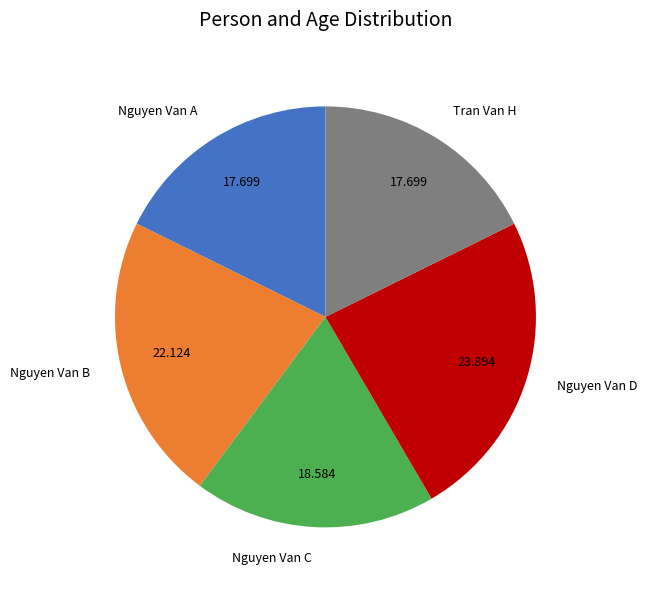

How many slices are in this pie chart?

5